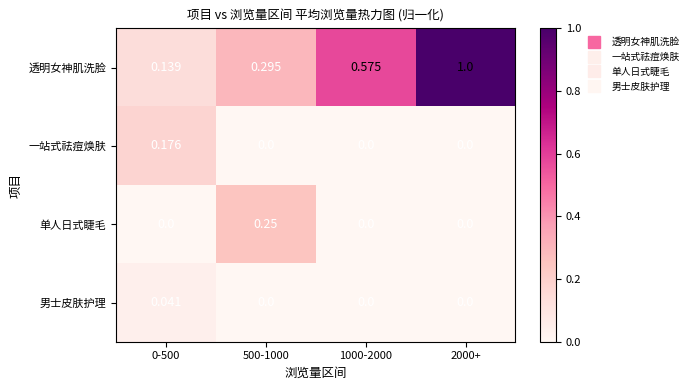

How many categories are shown in the chart?

4